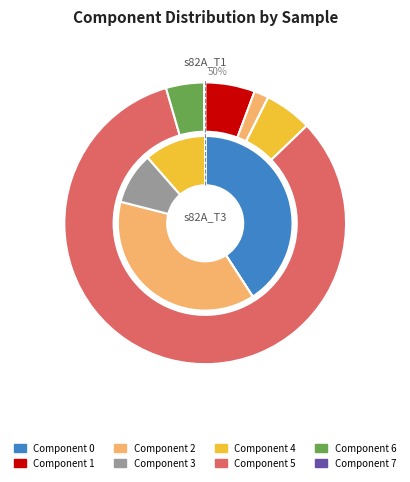

What is the largest slice in the pie chart?

5